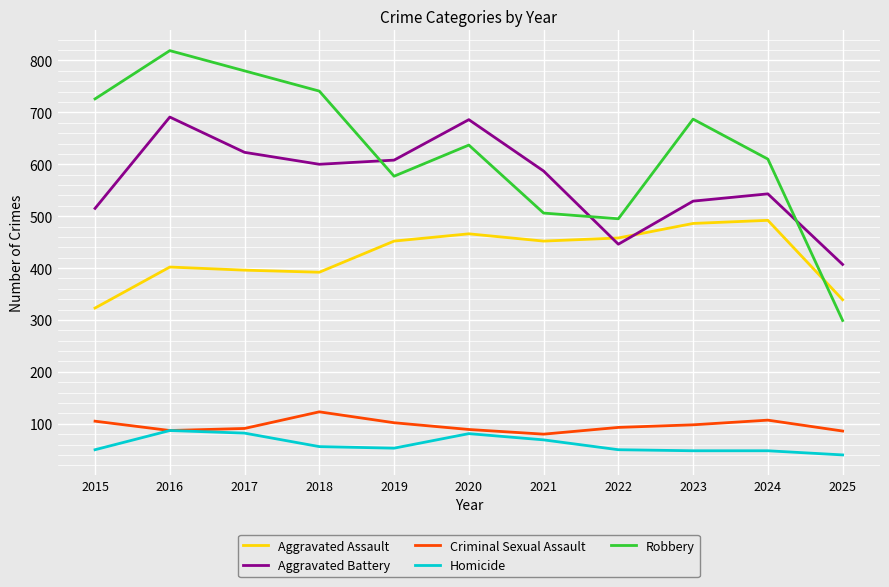

Where is Robbery nearest to the value 559?

2019